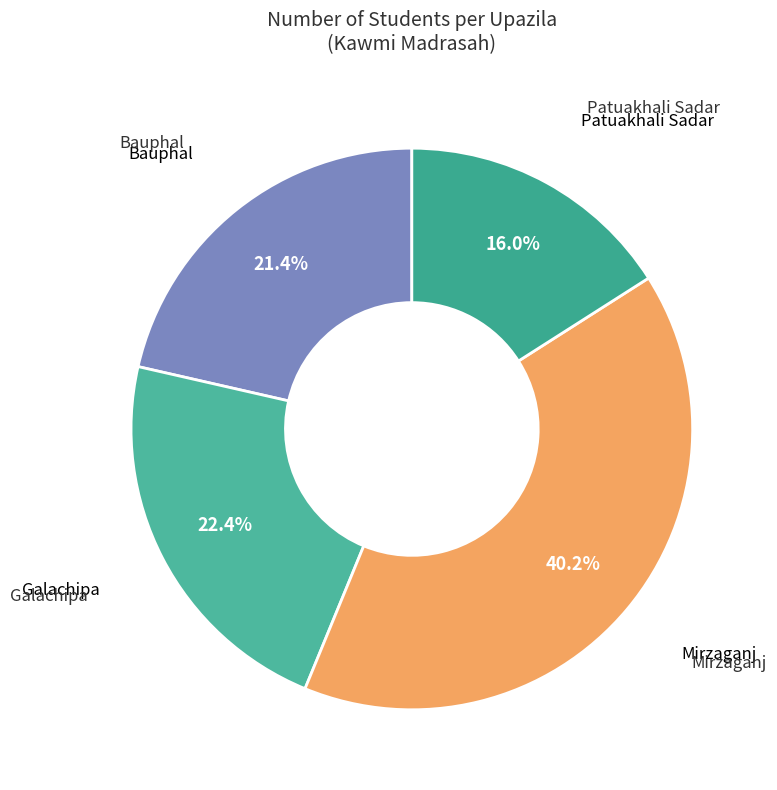

Is there any slice that represents more than half of the pie?

No